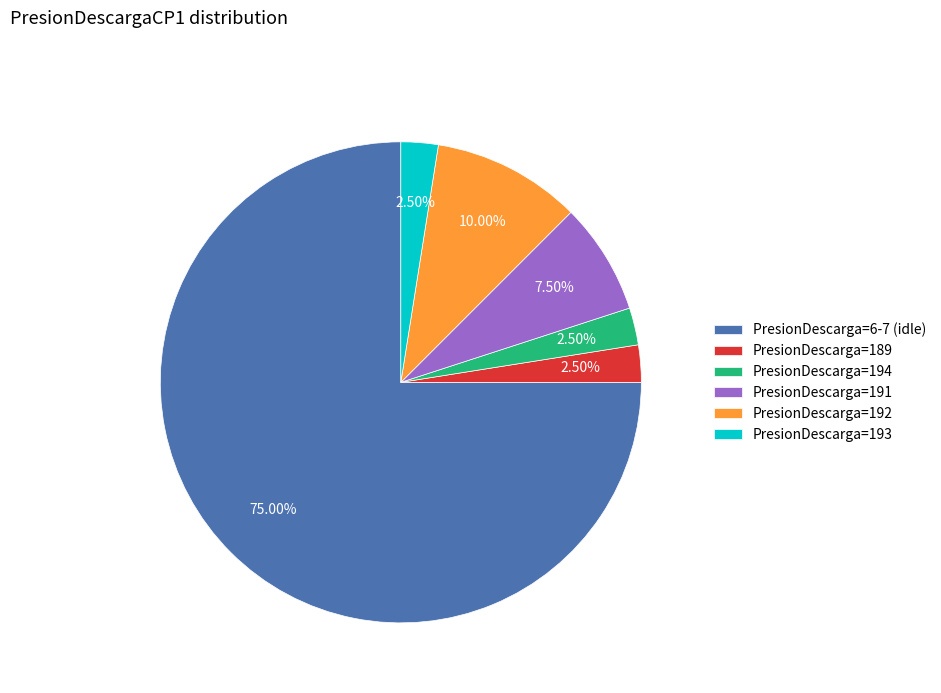

What is the ratio of the value at PresionDescarga=194 to the value at PresionDescarga=189?

1.0